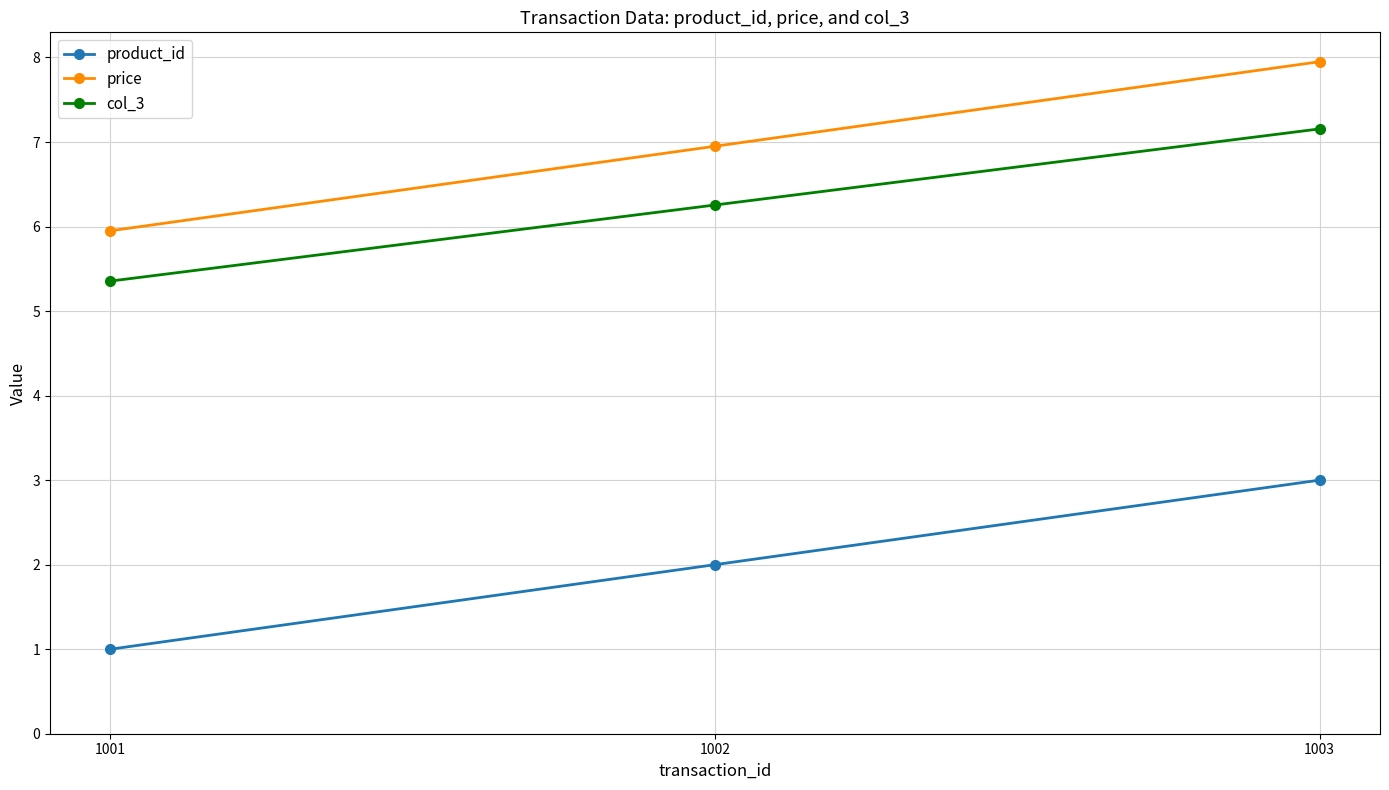

The col_3 series shows 11.5 at 1003. True or false?

False